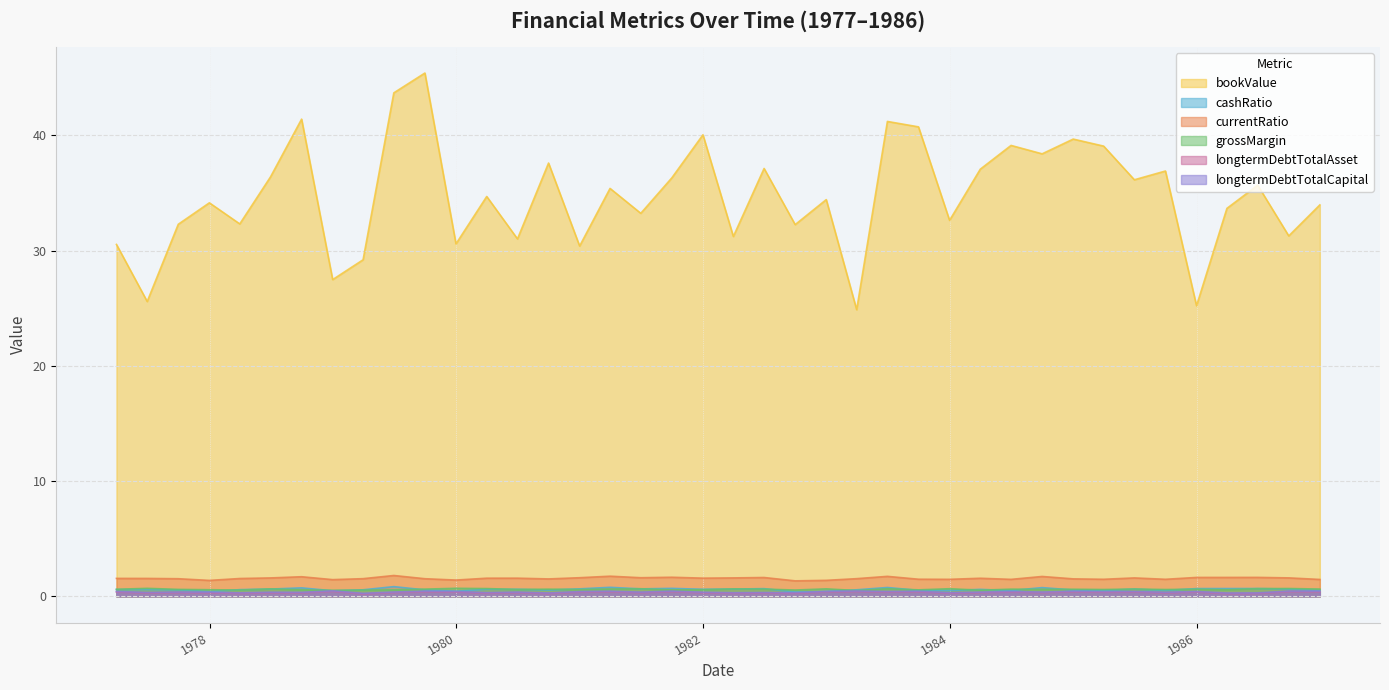

At 1977-03-31, list the series in order from largest to smallest.

bookValue, currentRatio, grossMargin, cashRatio, longtermDebtTotalCapital, longtermDebtTotalAsset